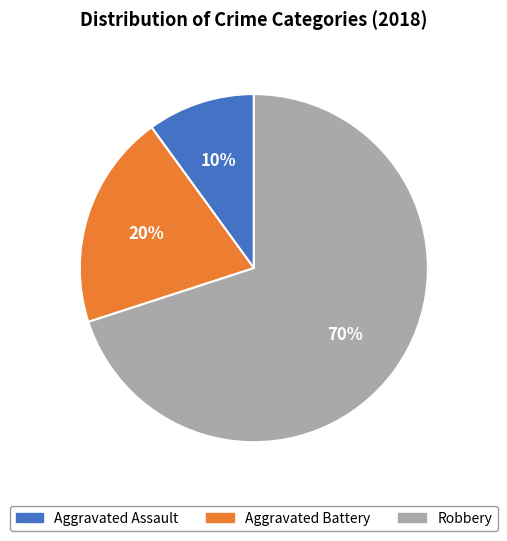

Which has a higher value, Robbery or Aggravated Battery?

Robbery